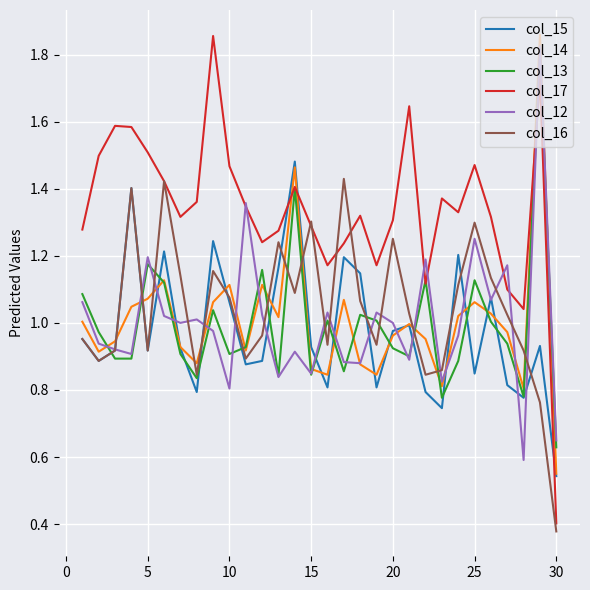

Which series has the widest spread of values?

col_17